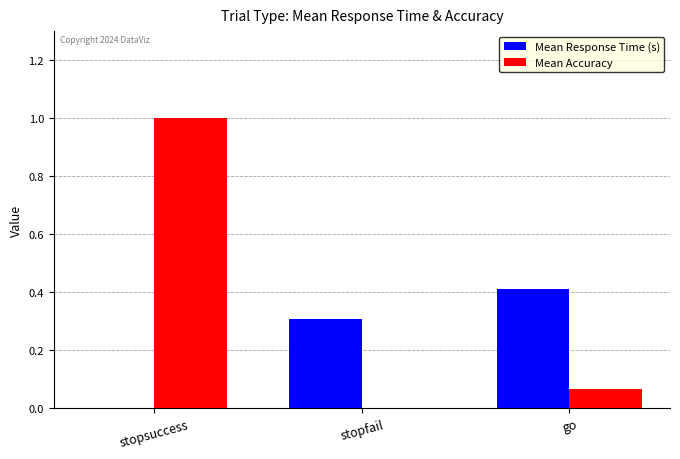

Are the bars horizontal?

No